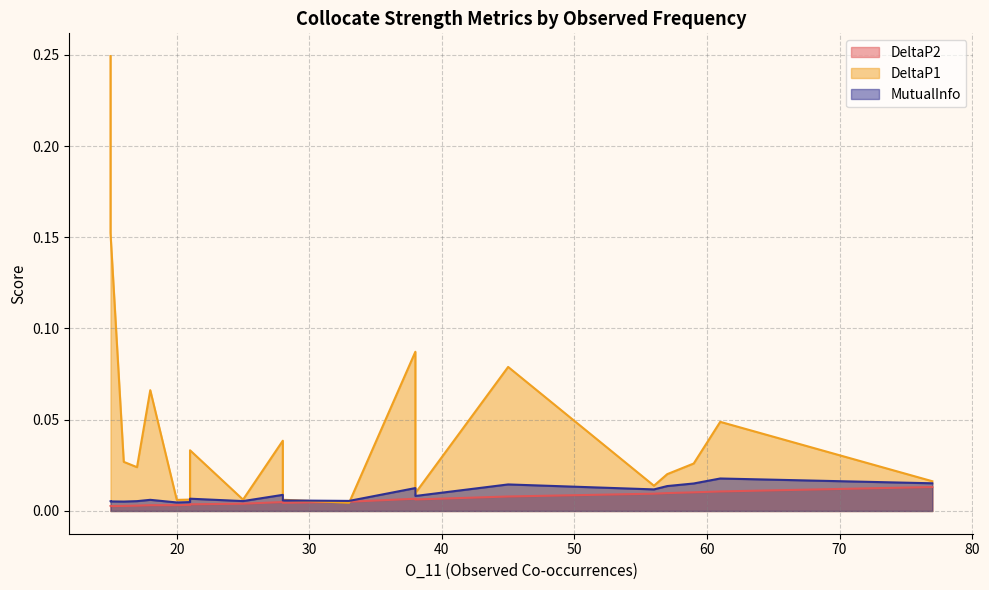

What is the total value across all series at 59?

0.1